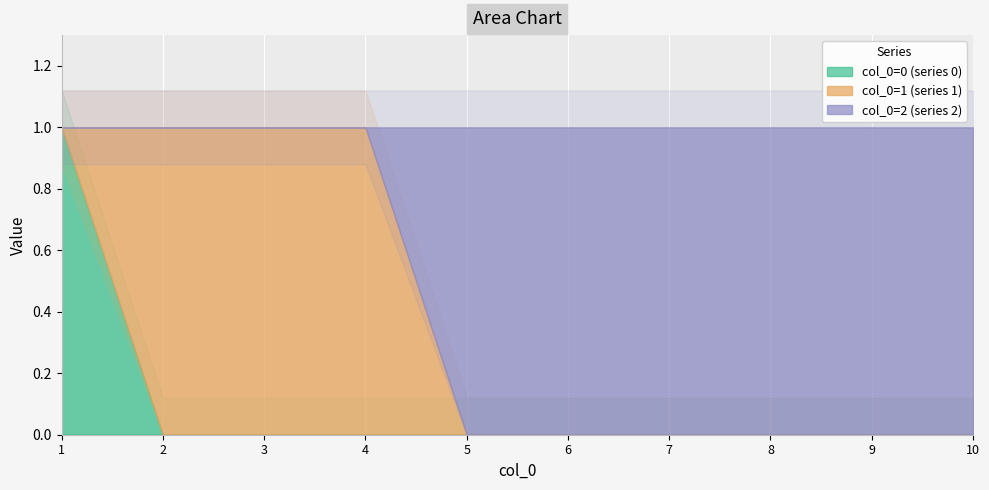

At which label does 1 reach its peak?

2